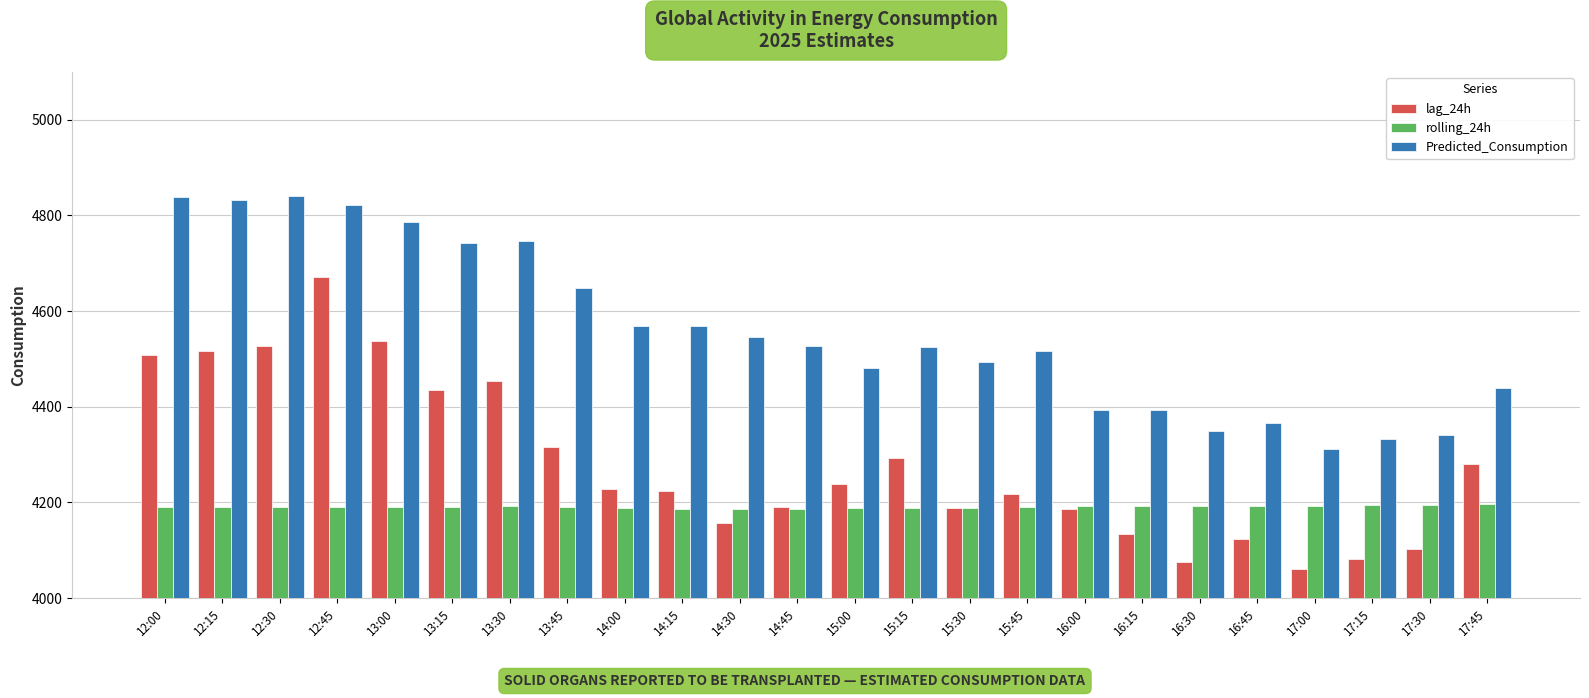

What is the difference between the Predicted_Consumption values at 13:30 and 13:15?

3.6